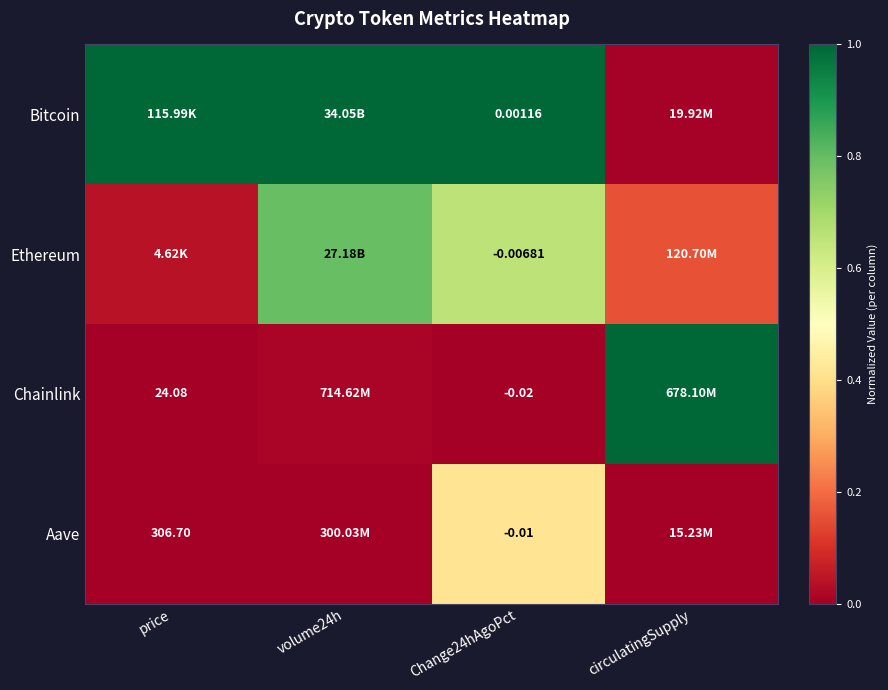

What is the average value of the Ethereum series?

0.4